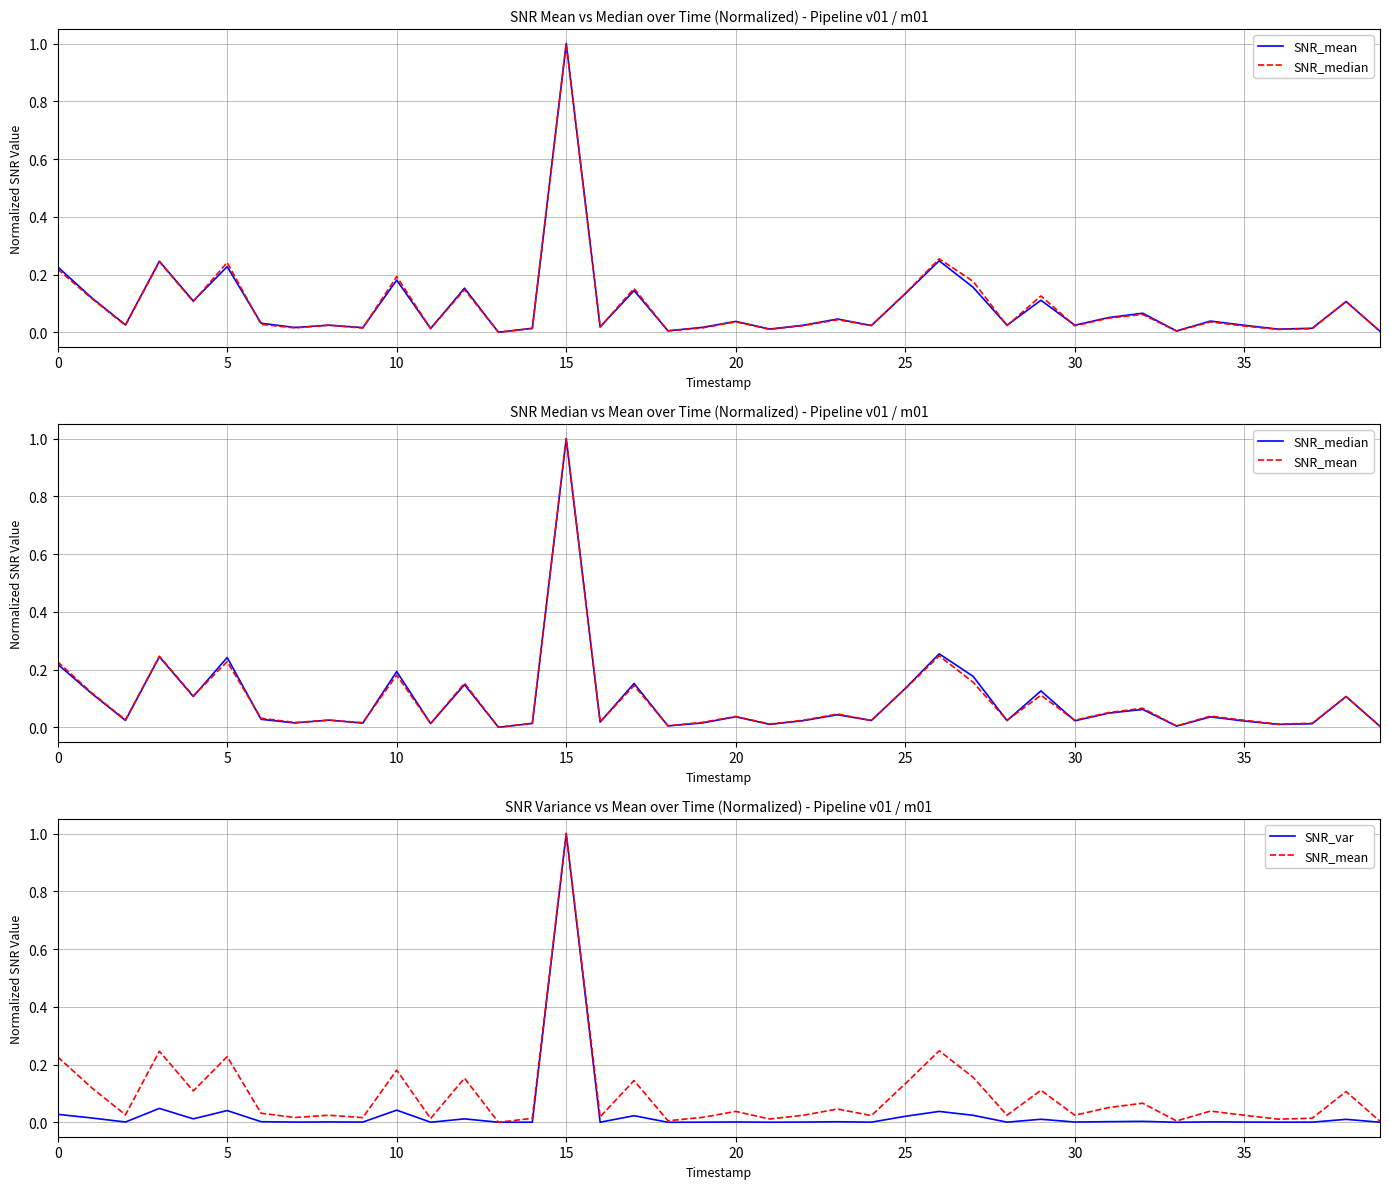

At how many categories does at least one series exceed 0?

40